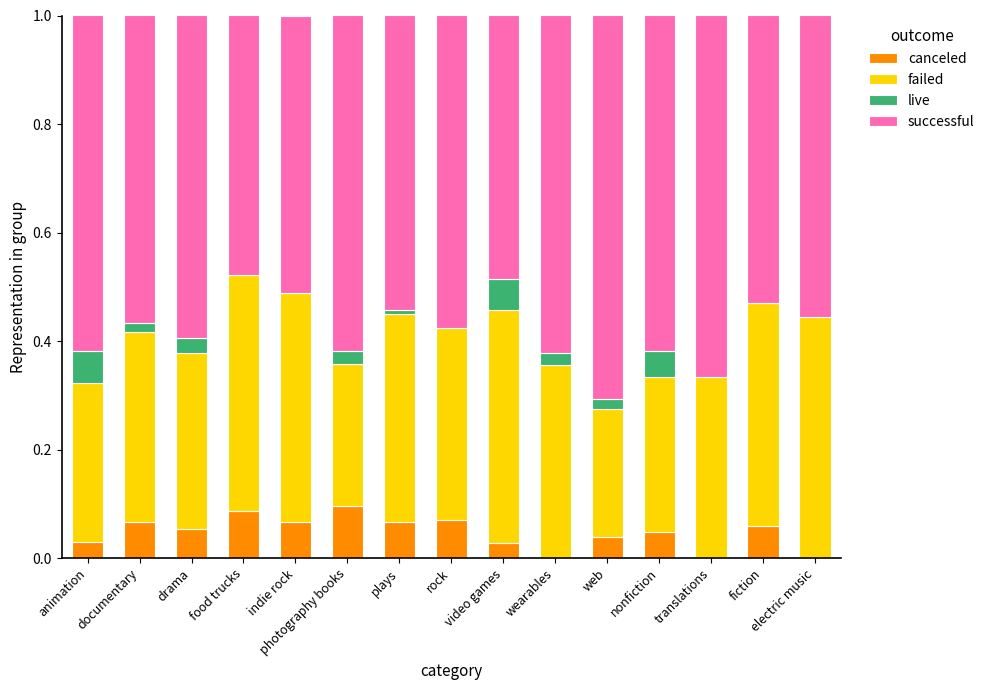

The failed series shows 0.3 at photography books. True or false?

False